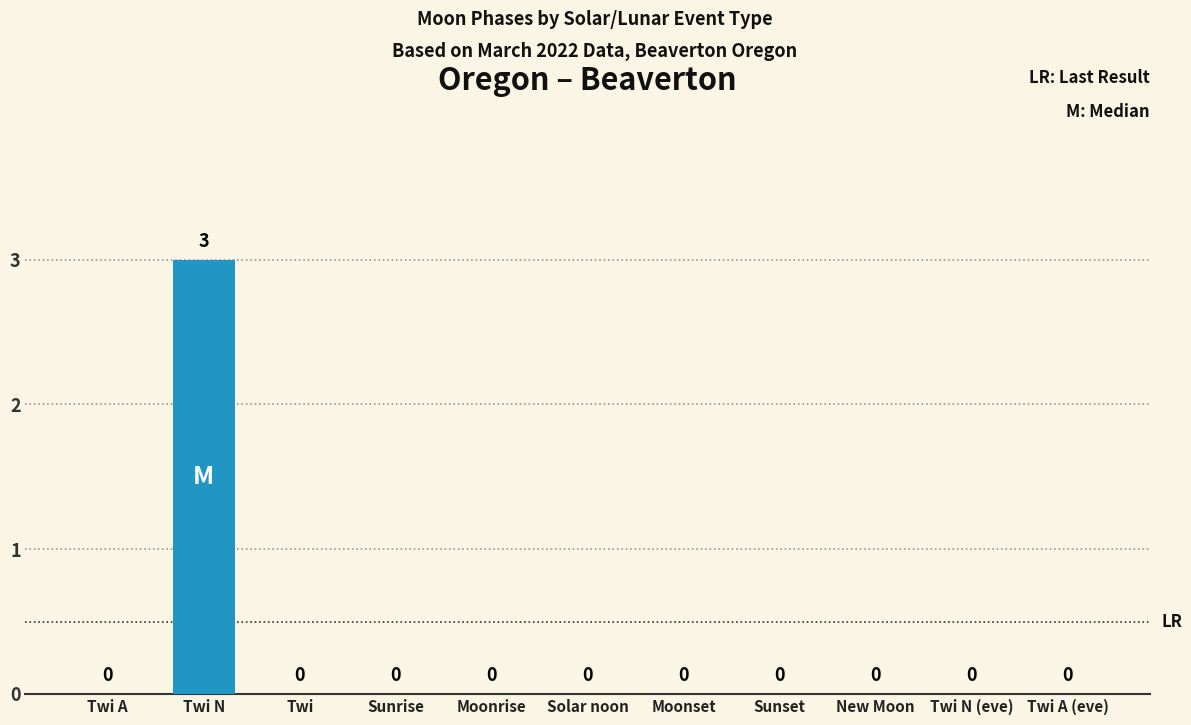

How many data points are above 0?

1